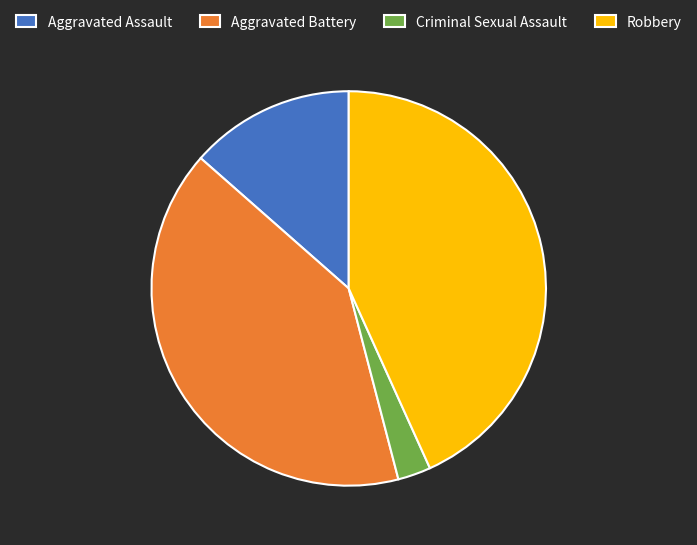

Which category has the biggest portion of the pie?

Robbery